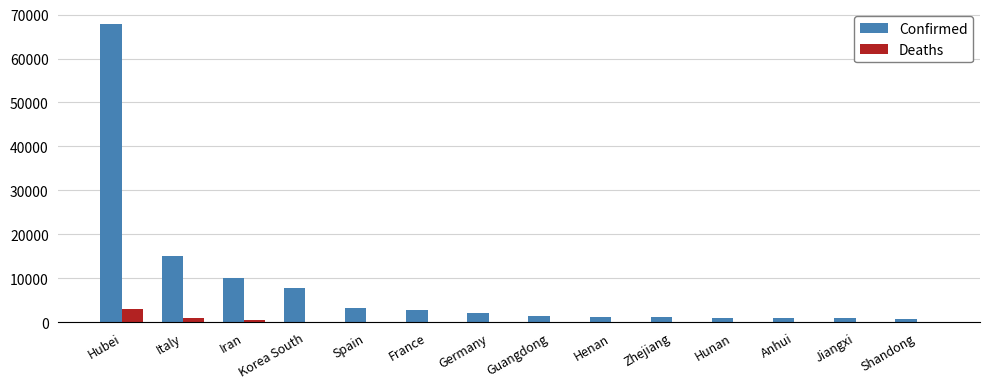

What are all the series names shown in the legend?

Confirmed, Deaths